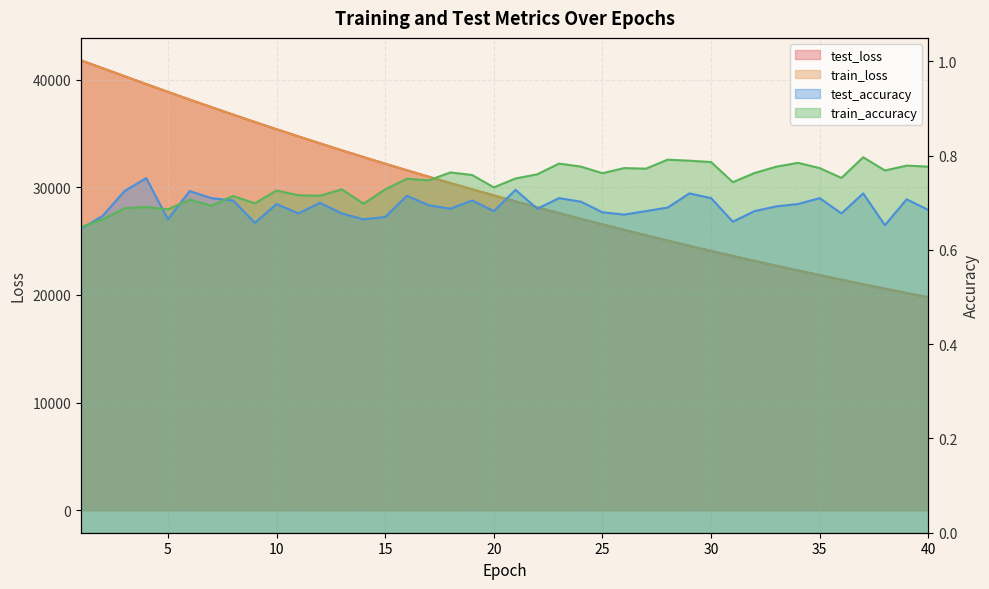

At which category is the sum across all series the highest?

1